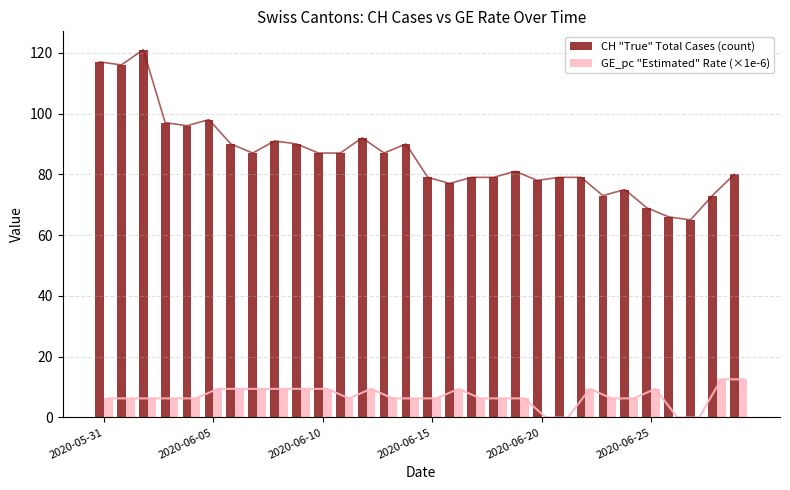

Is the value of CH "True" Total Cases (count) at 2020-06-10 greater than the value of GE_pc "Estimated" Rate (×1e-6) at 2020-06-10?

Yes